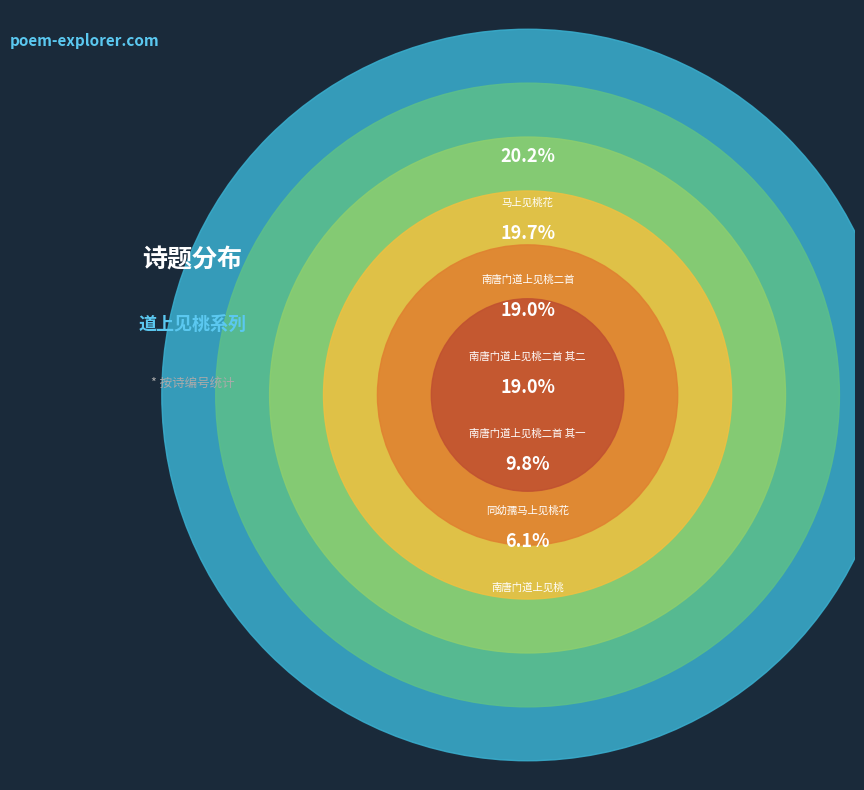

Combined, do 马上见桃花 and 同幼孺马上见桃花 account for over 50%?

No